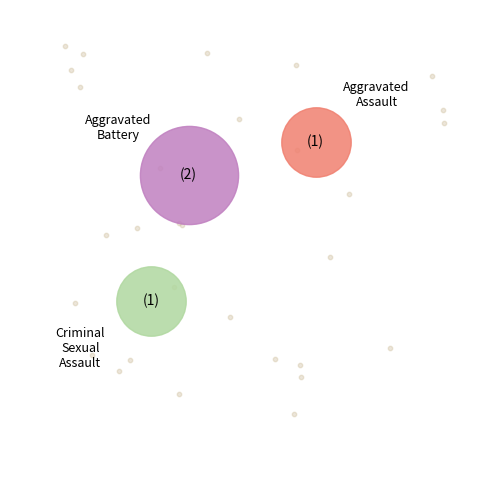

Is there any slice that represents more than half of the pie?

No